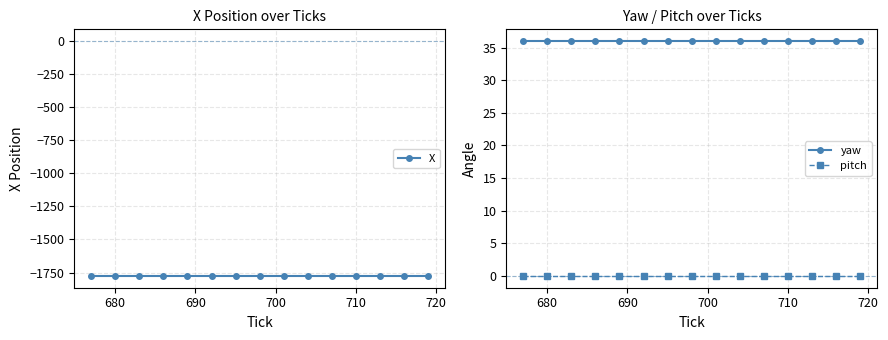

Does the chart have visible grid lines?

Yes